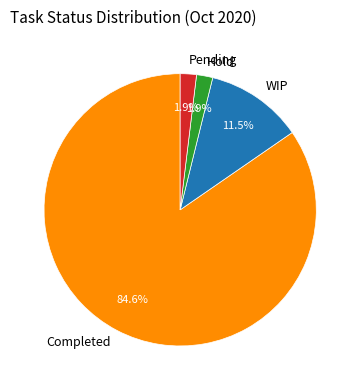

Is it true that Pending is 2% of the pie?

True